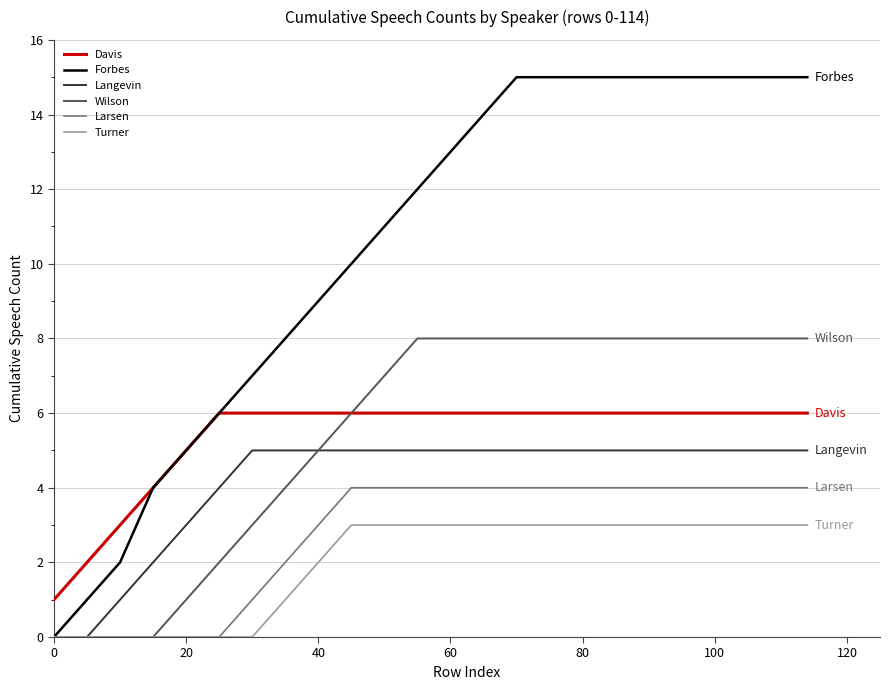

Rank the series by their maximum value, from lowest to highest.

Turner, Larsen, Langevin, Davis, Wilson, Forbes